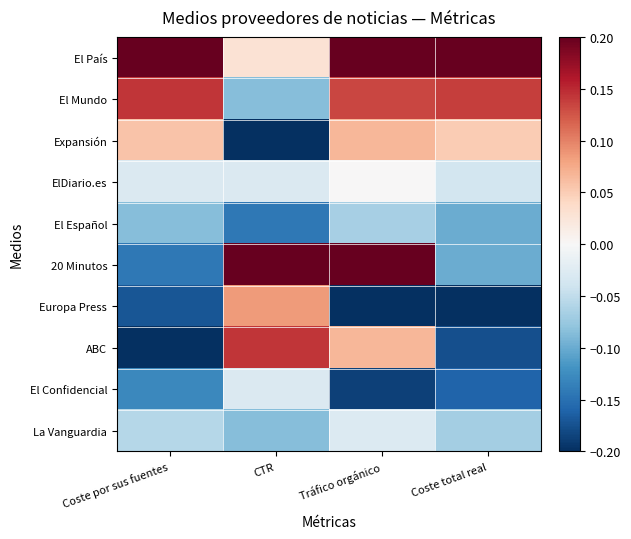

Rank the series at Tráfico orgánico from lowest to highest value.

Europa Press, El Confidencial, El Español, La Vanguardia, ElDiario.es, Expansión, ABC, El Mundo, El País, 20 Minutos